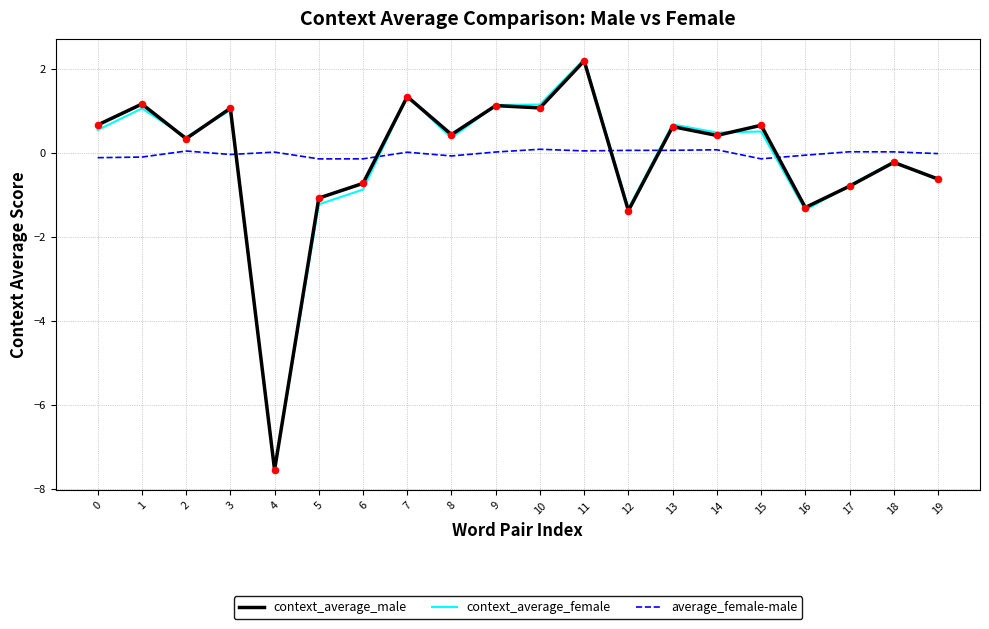

Which series has the largest total across all categories?

average_female-male